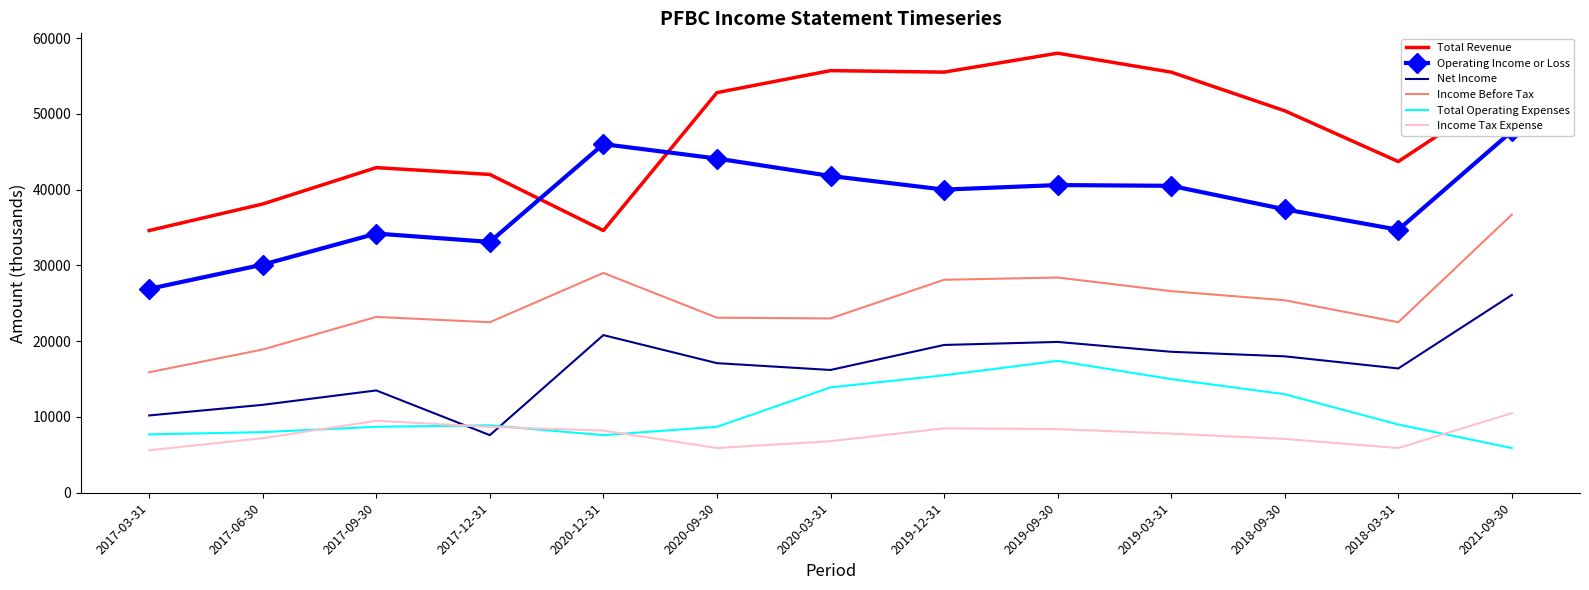

At which label does Operating Income or Loss reach its peak?

2021-09-30